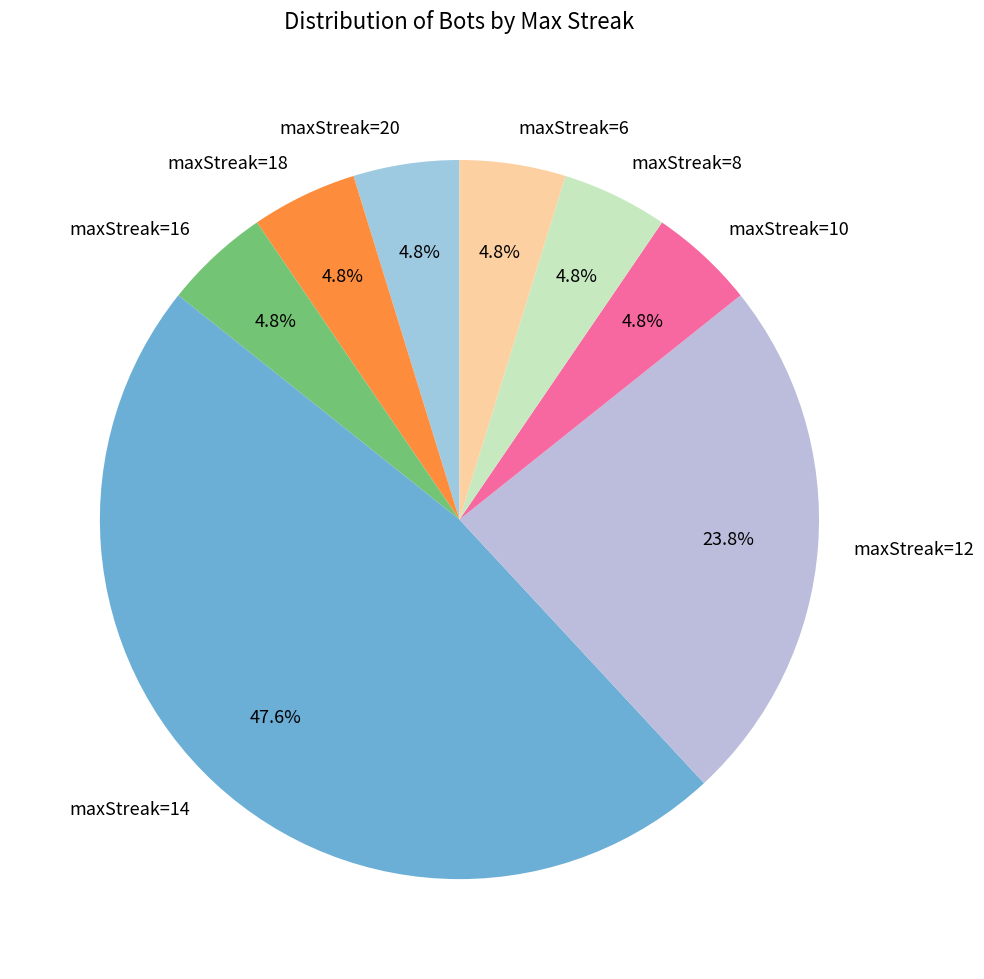

What percentage is NOT represented by maxStreak=12?

76.2%